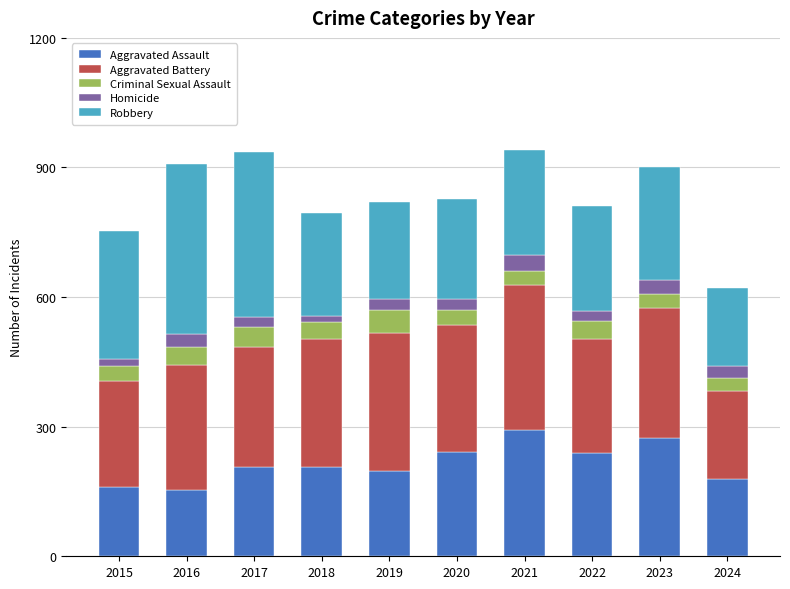

What is the sum of the Aggravated Assault values at 2021 and 2016?

446